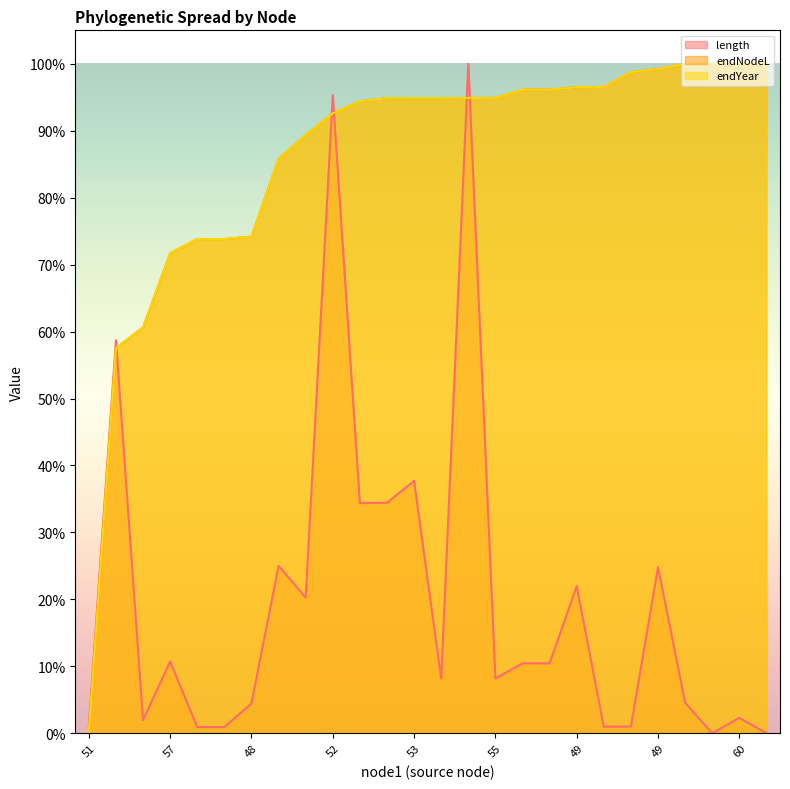

True or false: endNodeL has more than 1 interior local peaks.

False